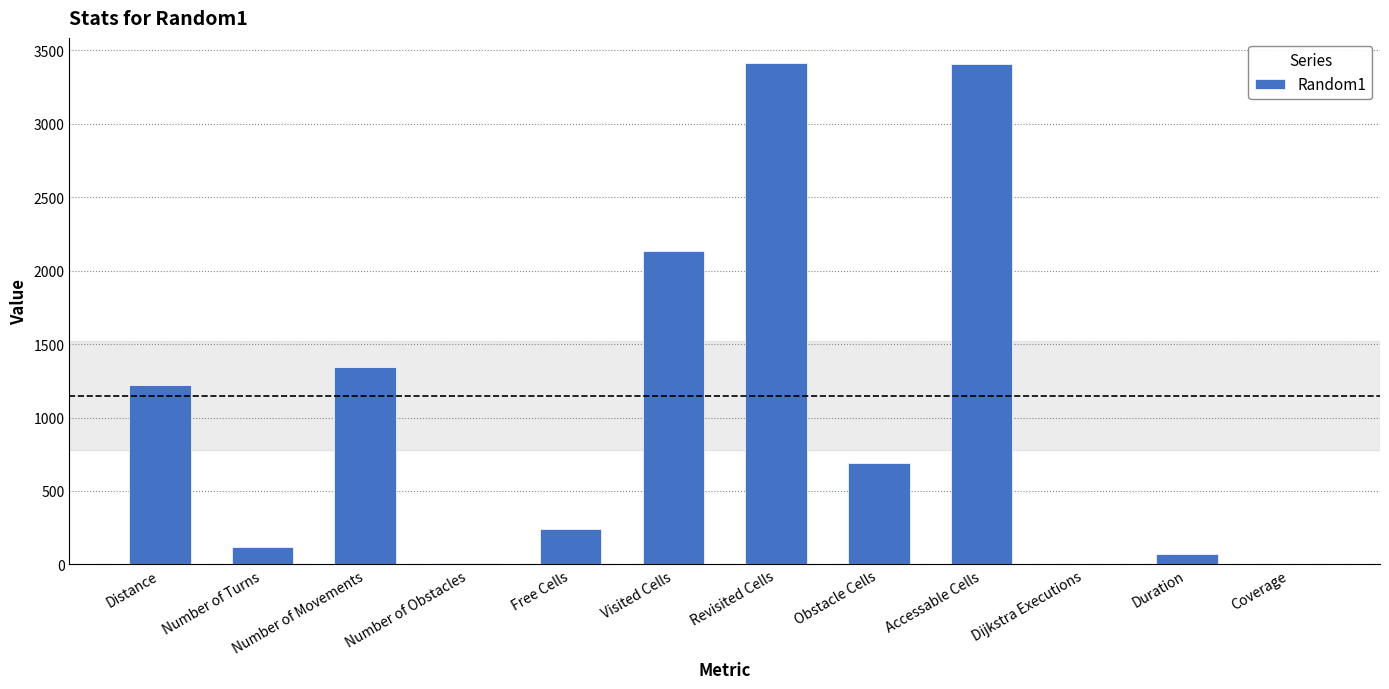

Count the number of categories in the chart.

12